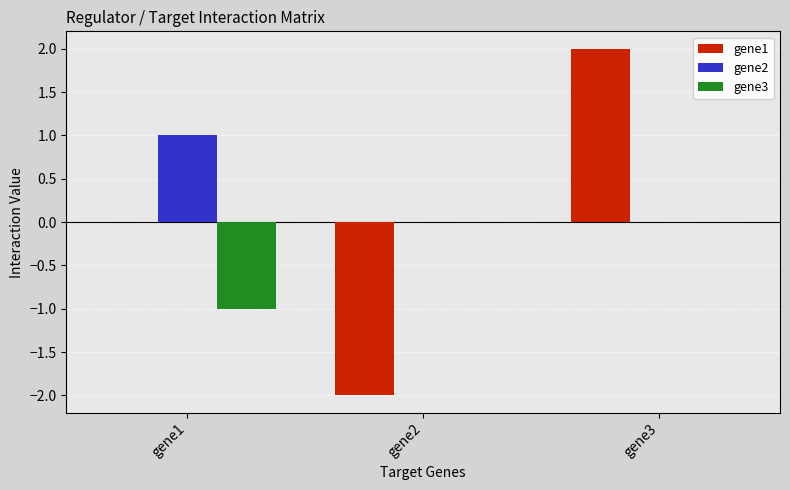

Is it true that gene2 equals -0.6 at gene3?

False